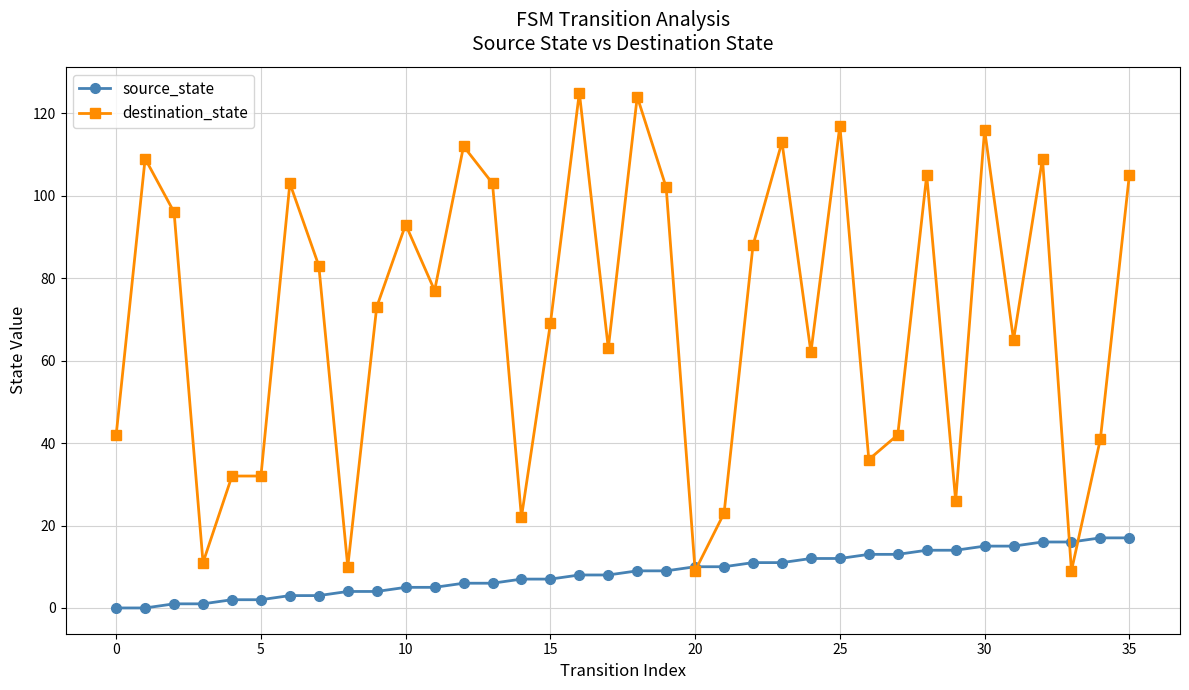

What is the difference between the maximum and minimum values in the destination_state series?

116